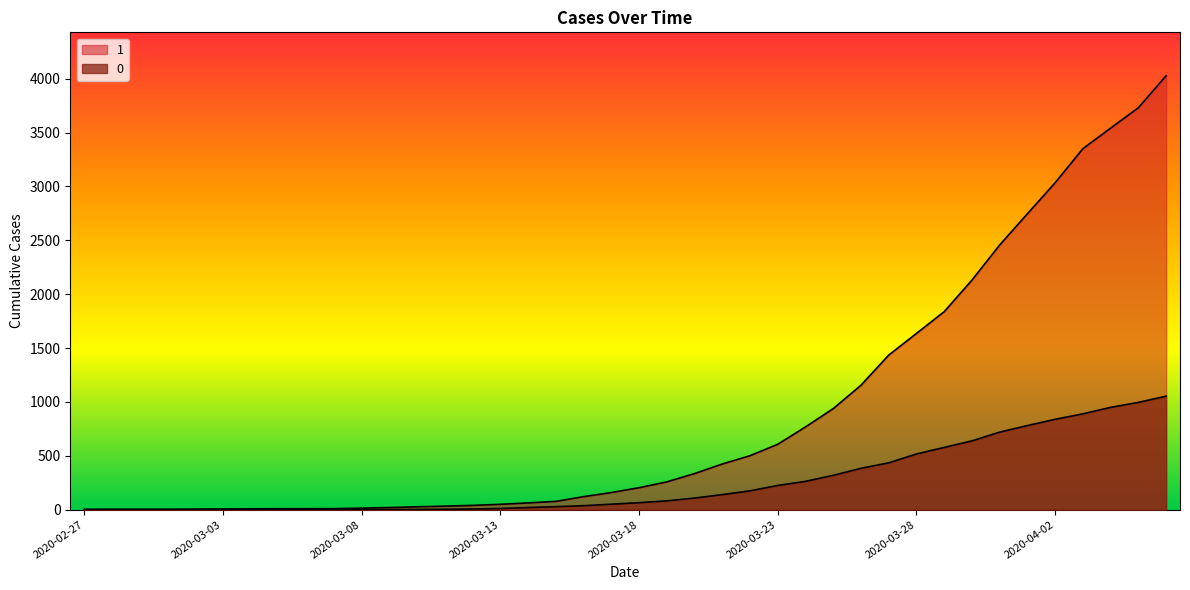

What is the label of the 1st point from the left?

2020-02-27